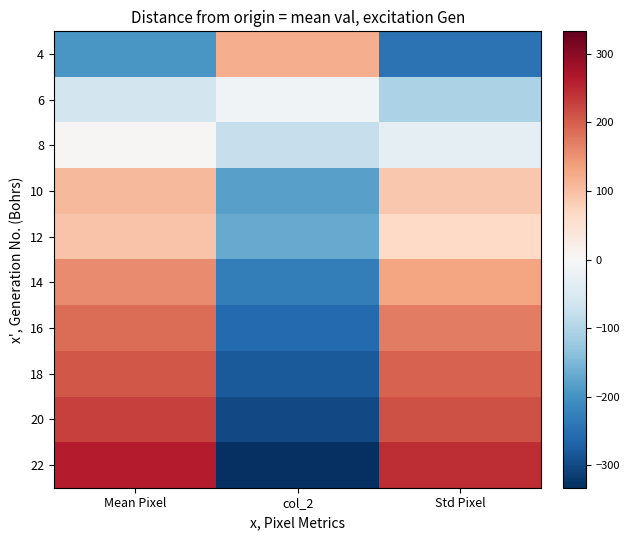

What is the difference between the highest and lowest values at Std Pixel?

492.0